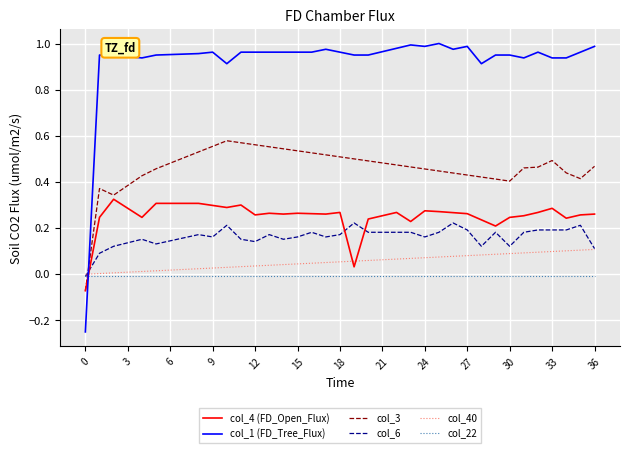

Which series has the largest total across all categories?

col_1 (FD_Tree_Flux)